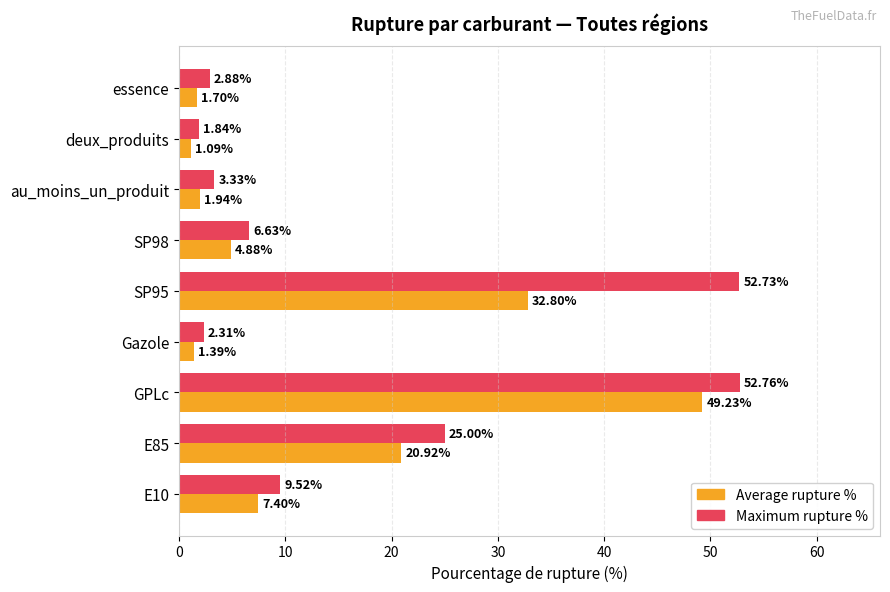

Which series changed the most between deux_produits and essence?

Maximum rupture %